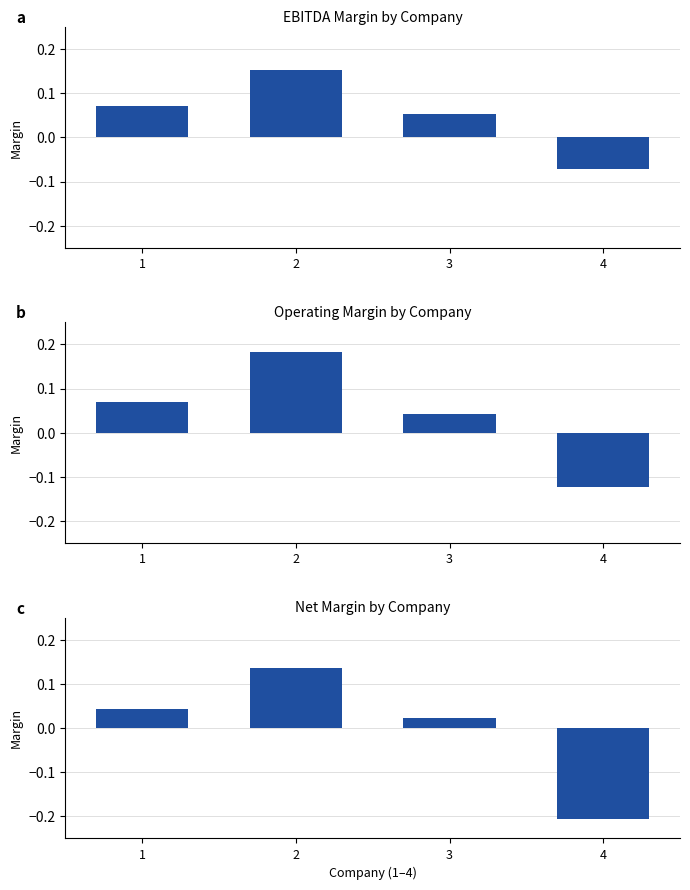

Reading left to right, what are all the values shown in this chart?

ebitda_margin: 1=0.1	2=0.2	3=0.1	4=-0.1
operating_margin: 1=0.1	2=0.2	3=0.0	4=-0.1
net_margin: 1=0.0	2=0.1	3=0.0	4=-0.2